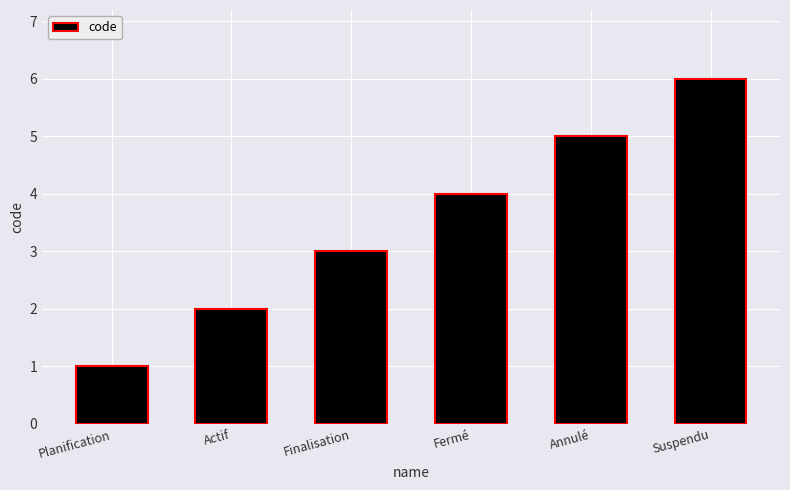

What is the value of the 1st bar from the left?

1